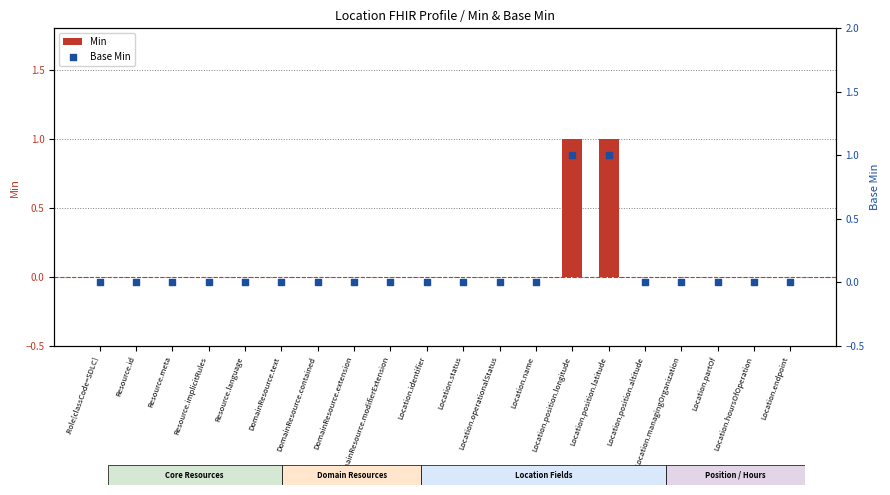

Which series has the largest Y range (max minus min)?

Min